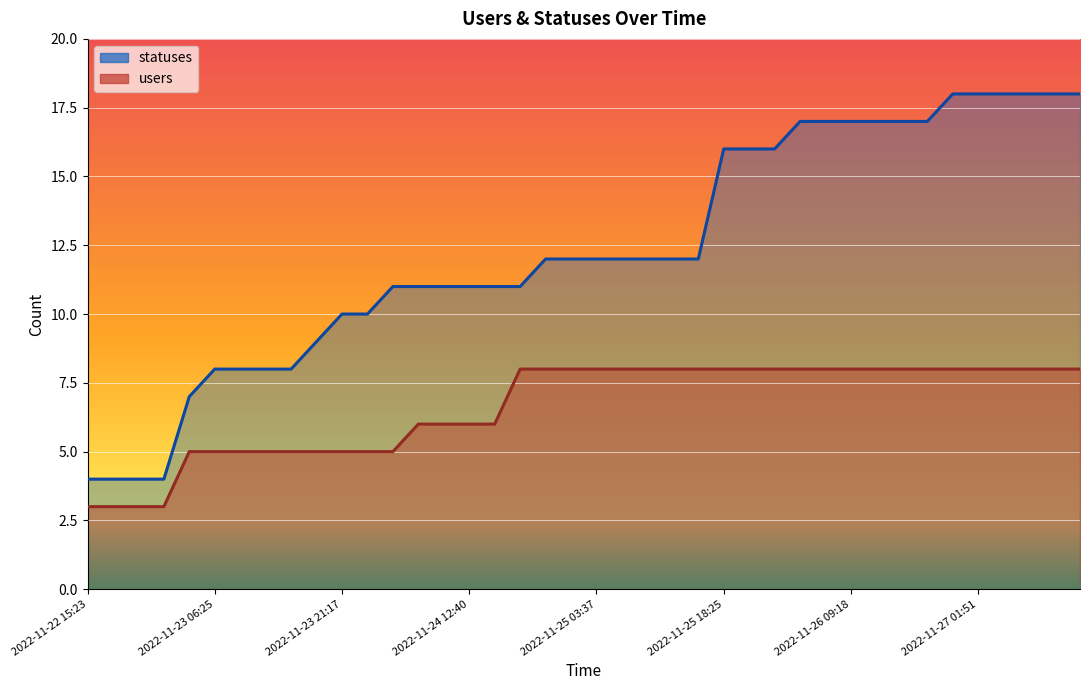

How many data points does each series have?

40